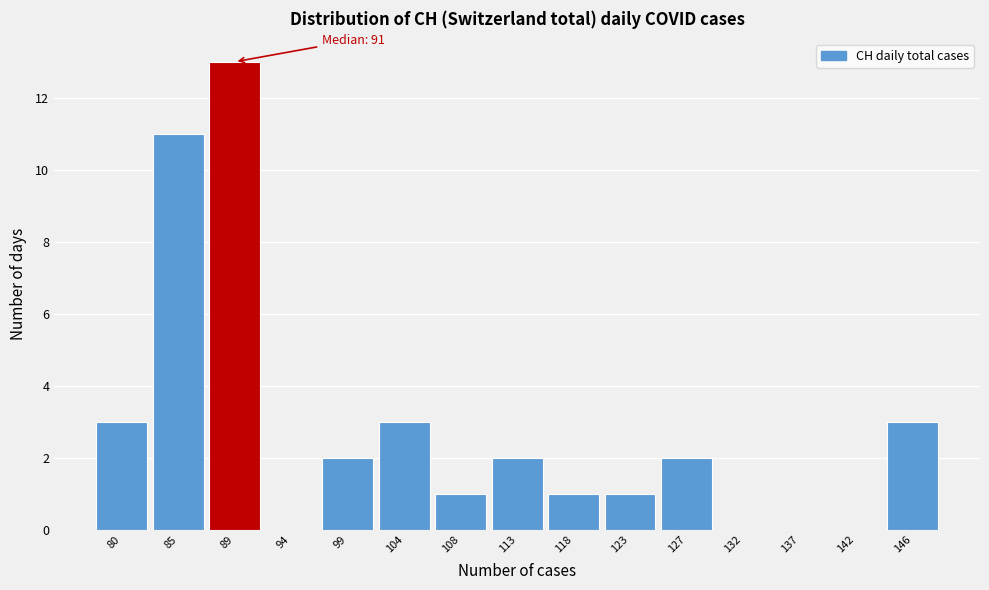

Reading left to right, extract all data points from this chart.

80=3	85=11	89=13	94=0	99=2	104=3	108=1	113=2	118=1	123=1	127=2	132=0	137=0	142=0	146=3